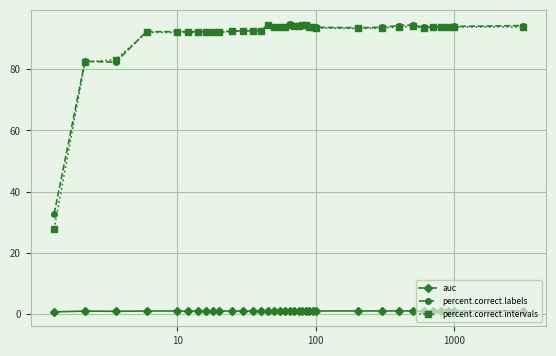

What is the minimum value for percent.correct.labels?

32.8